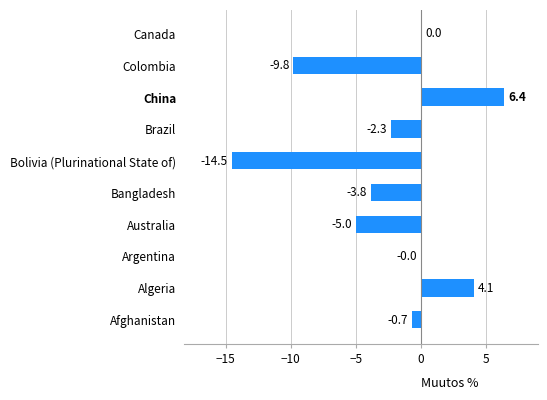

Which label corresponds to the largest value in the chart?

China